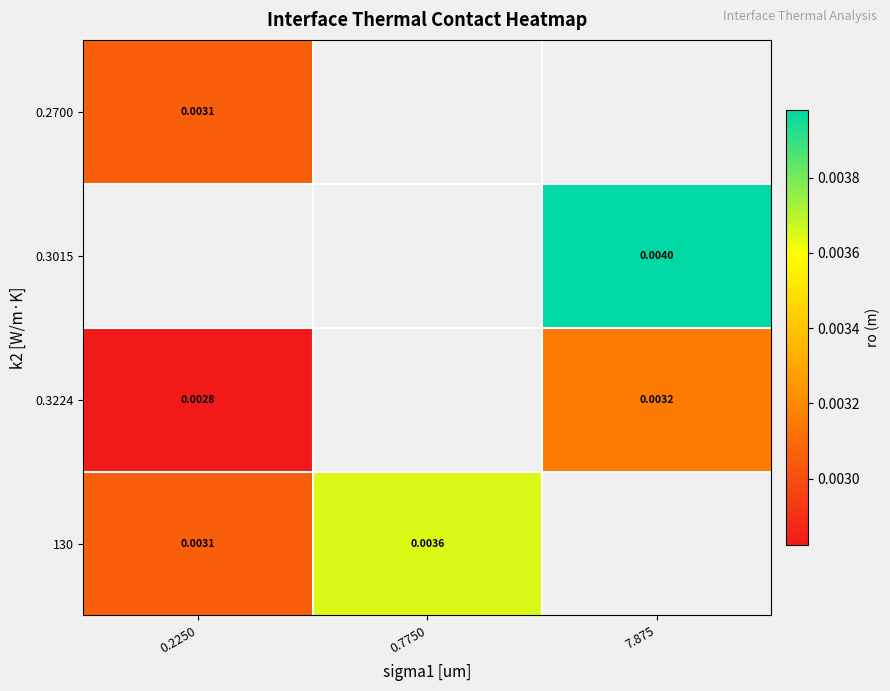

At how many categories does at least one series exceed 0?

3